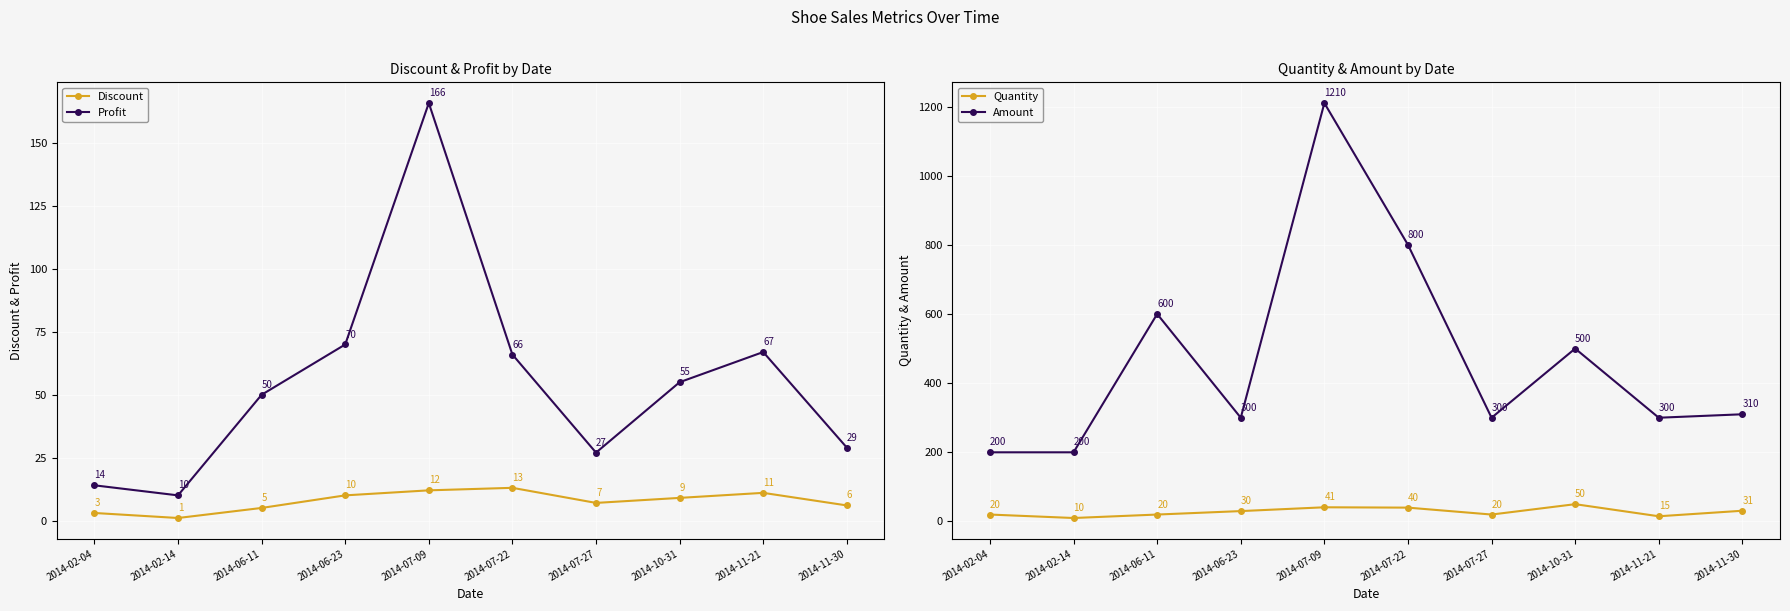

Reading left to right, list all the values displayed in this chart.

Discount: 2014-02-04=3	2014-02-14=1	2014-06-11=5	2014-06-23=10	2014-07-09=12	2014-07-22=13	2014-07-27=7	2014-10-31=9	2014-11-21=11	2014-11-30=6
Profit: 2014-02-04=14	2014-02-14=10	2014-06-11=50	2014-06-23=70	2014-07-09=166	2014-07-22=66	2014-07-27=27	2014-10-31=55	2014-11-21=67	2014-11-30=29
Quantity: 2014-02-04=20	2014-02-14=10	2014-06-11=20	2014-06-23=30	2014-07-09=41	2014-07-22=40	2014-07-27=20	2014-10-31=50	2014-11-21=15	2014-11-30=31
Amount: 2014-02-04=200	2014-02-14=200	2014-06-11=600	2014-06-23=300	2014-07-09=1210	2014-07-22=800	2014-07-27=300	2014-10-31=500	2014-11-21=300	2014-11-30=310